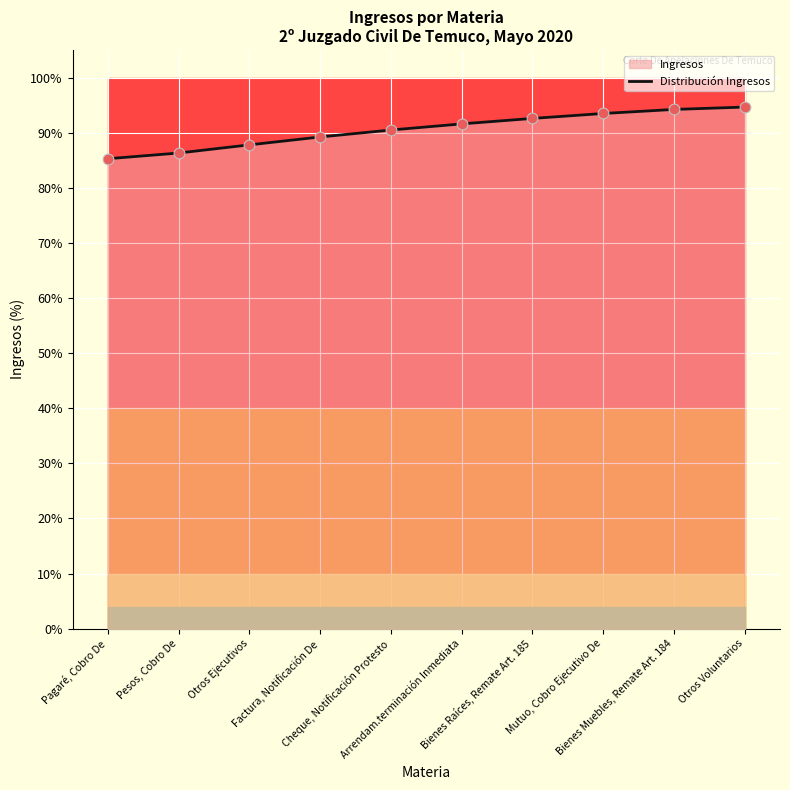

What is the ratio of the value at Bienes Muebles, Remate Art. 184 to the value at Bienes Raíces, Remate Art. 185?

1.0